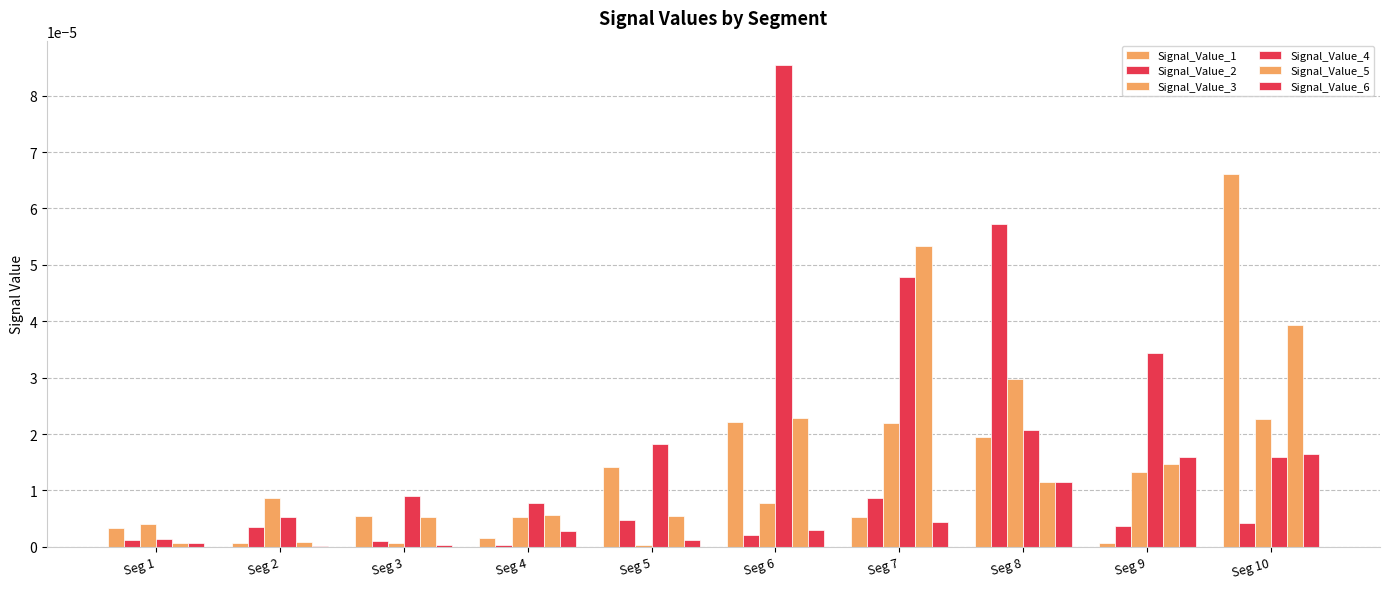

Are the bars grouped side by side (vs. stacked)?

Yes